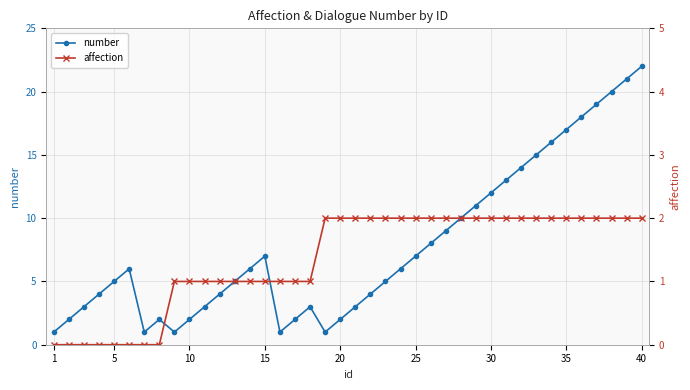

True or false: affection has more than 1 interior local peaks.

False